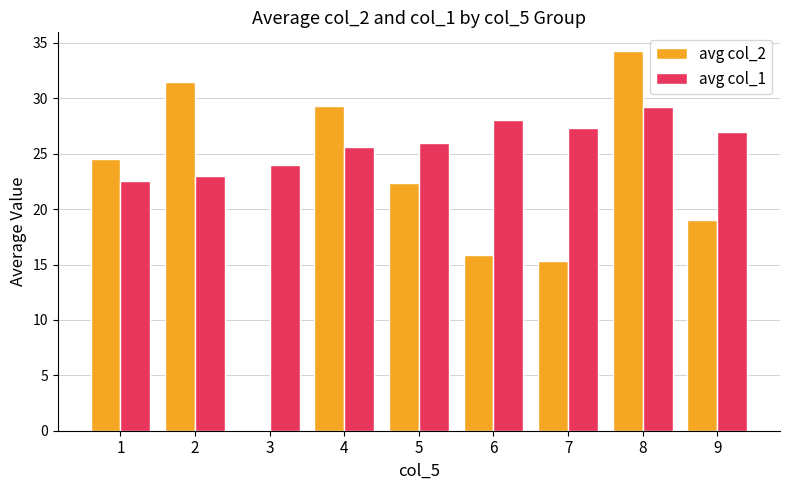

What is the sum of the avg col_1 values at 3 and 6?

52.1